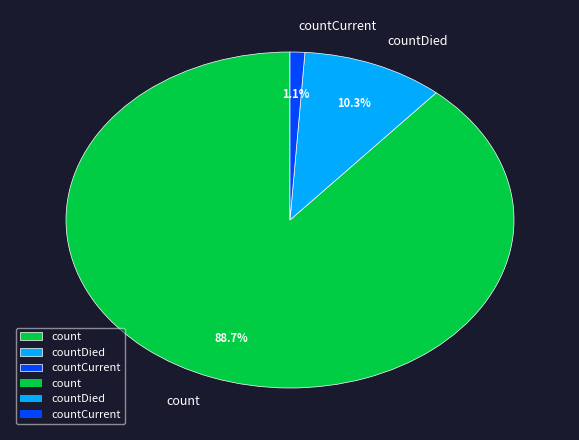

Rank the categories by value from lowest to highest.

countCurrent, countDied, count